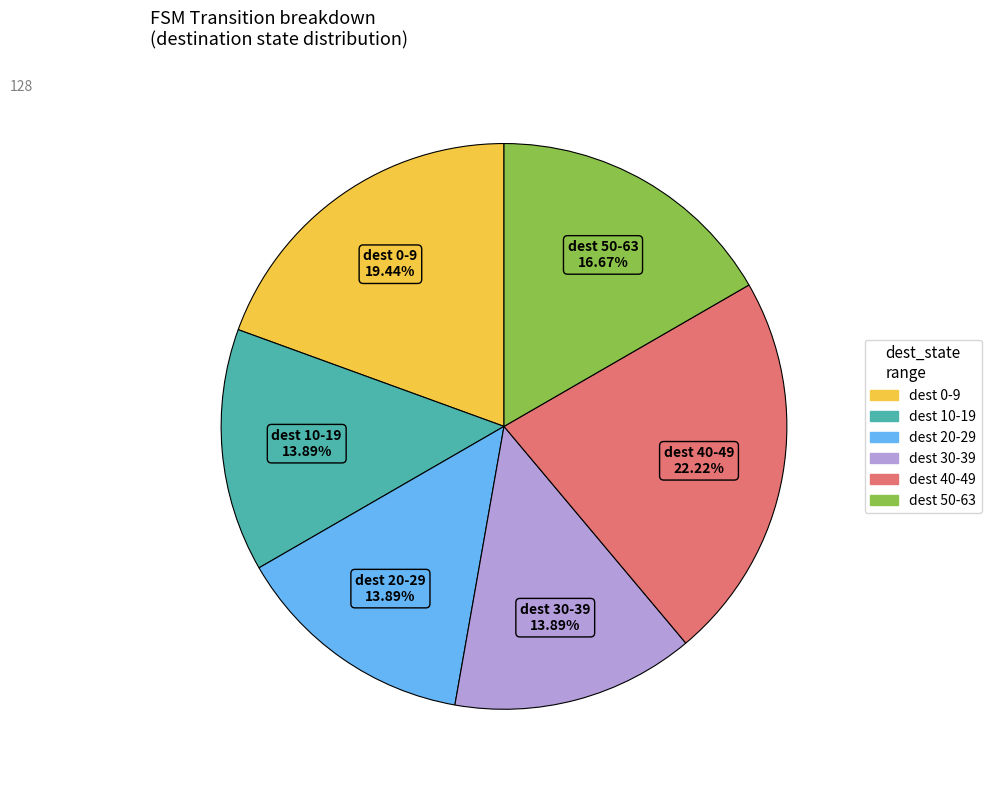

Does any single category account for the majority?

No